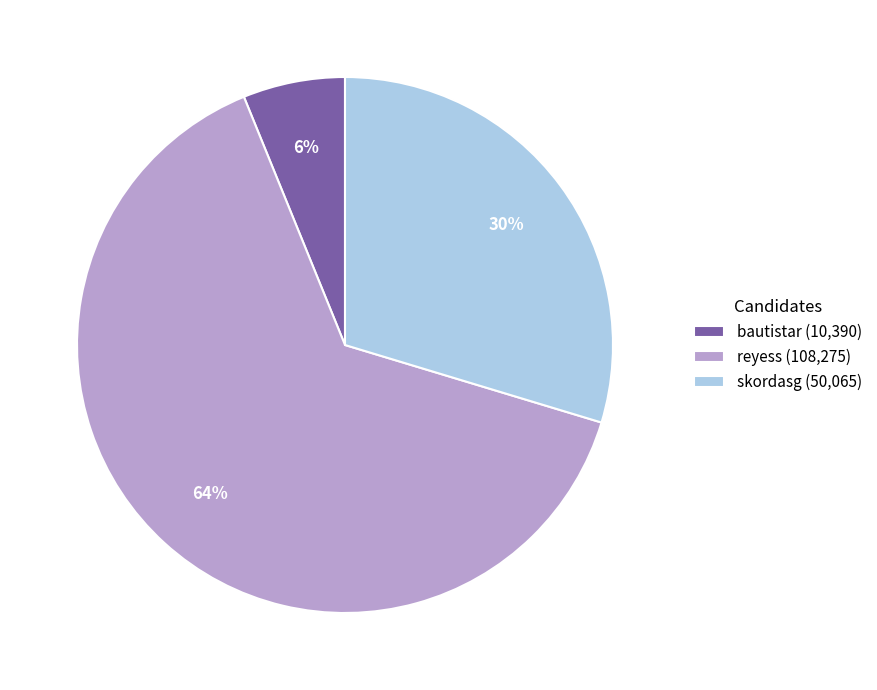

Is it true that skordasg is 42% of the pie?

False